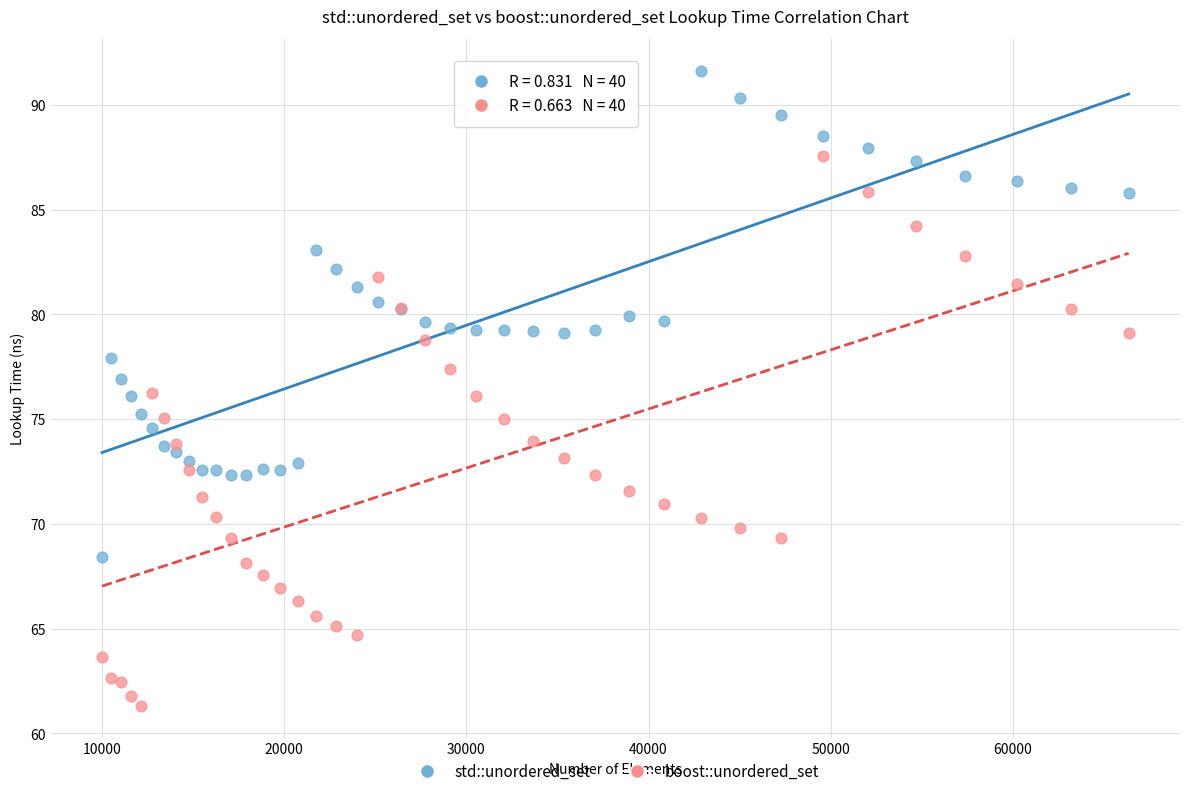

What are all the series names shown in the legend?

std::unordered_set, boost::unordered_set